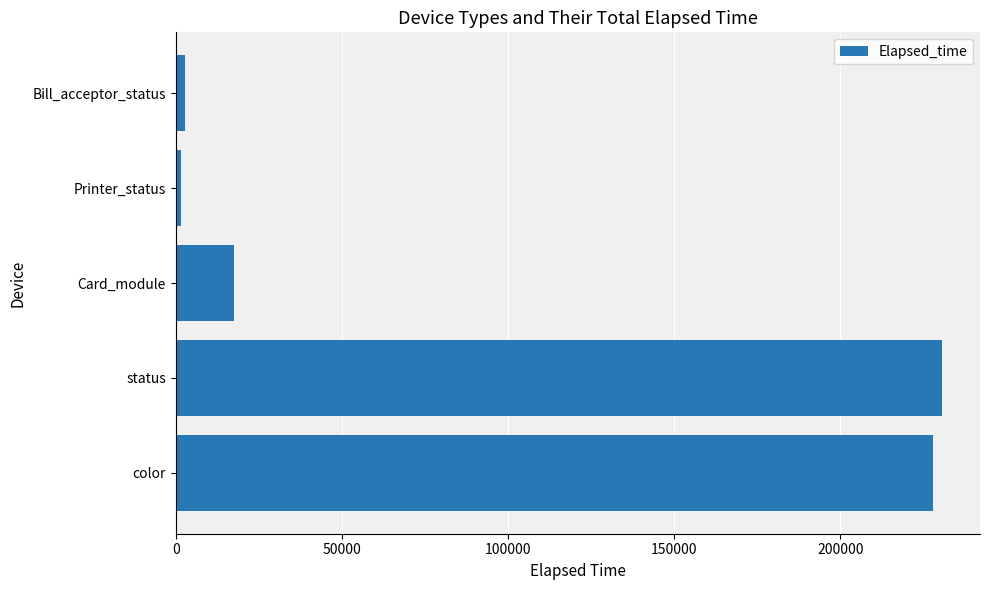

True or false: the data shows 5542 at Card_module.

False